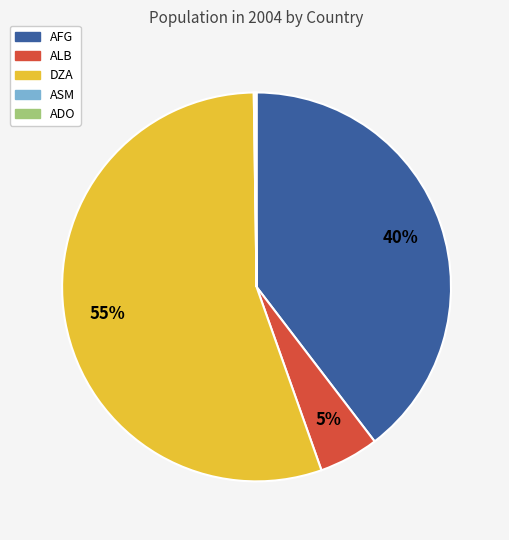

What is the largest slice in the pie chart?

DZA